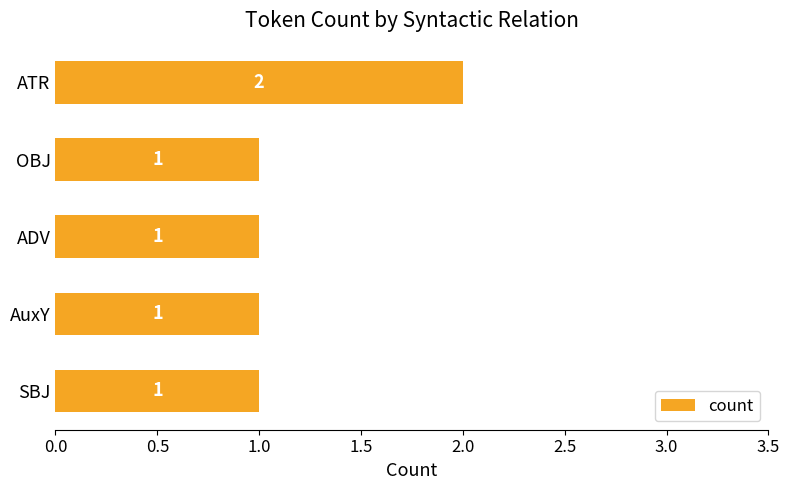

Between ATR and ADV, which is larger?

ATR